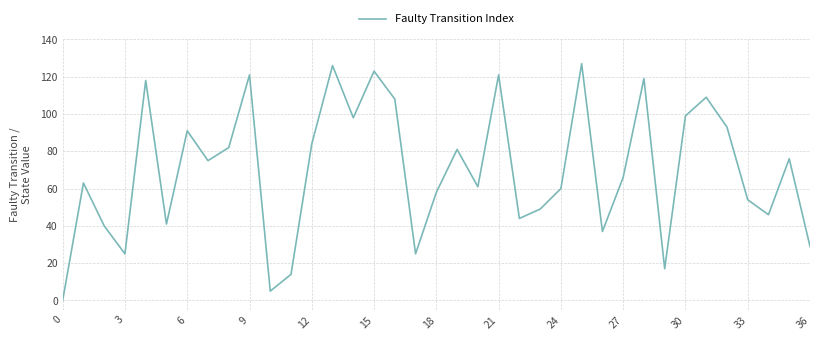

How many values are above zero?

36